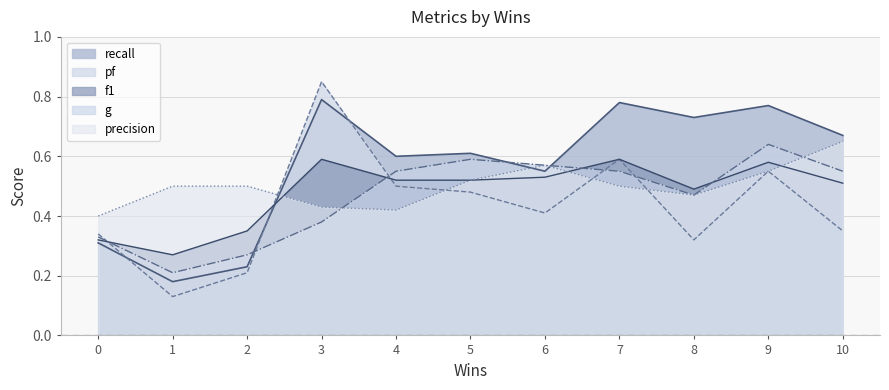

What is the value of the pf point at the 1st from the left?

0.3